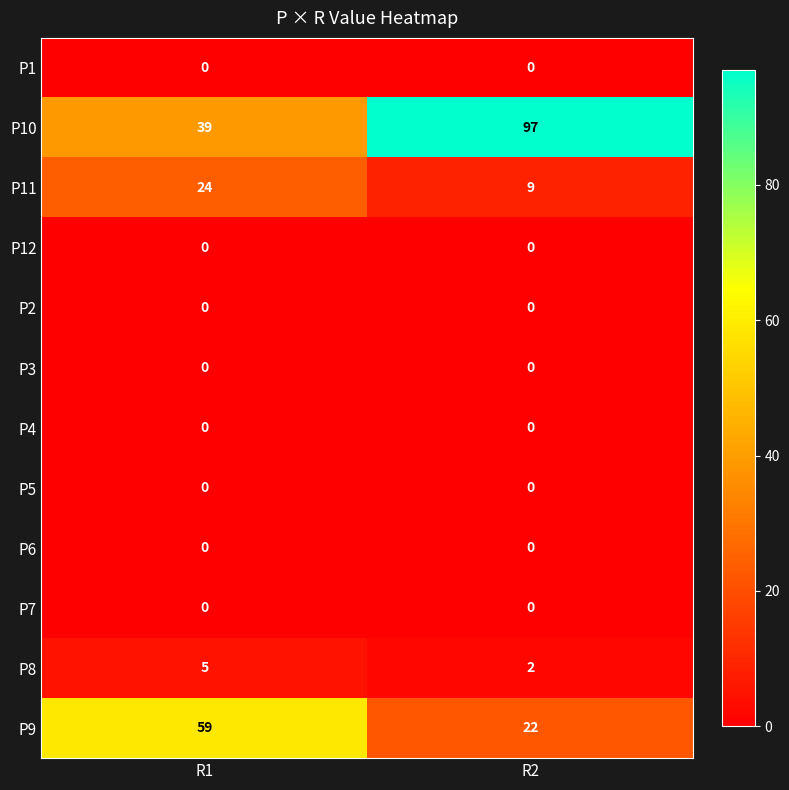

What is the total value across all series at R2?

130